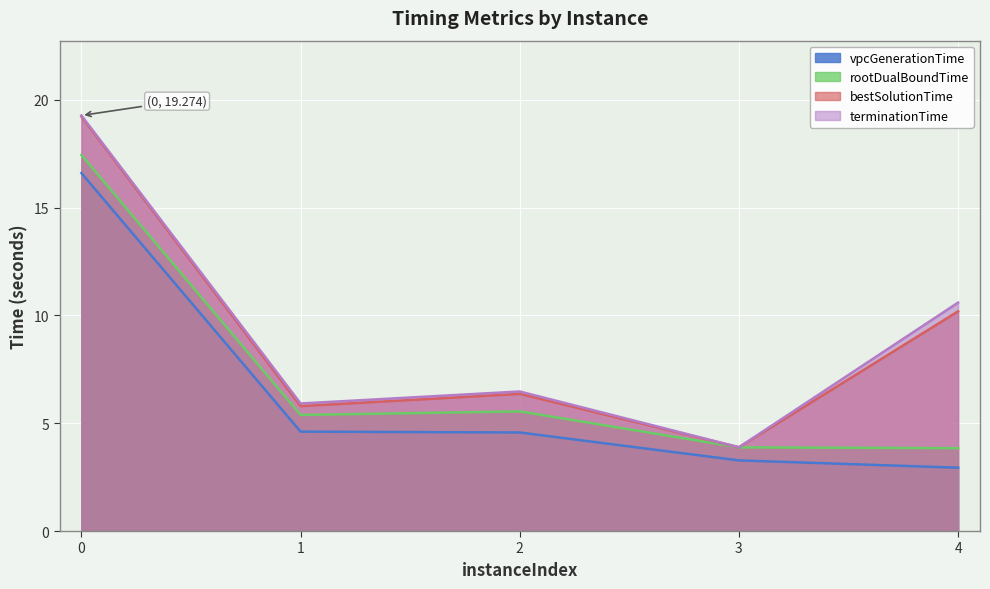

True or false: bestSolutionTime and rootDualBoundTime cross at least once.

False